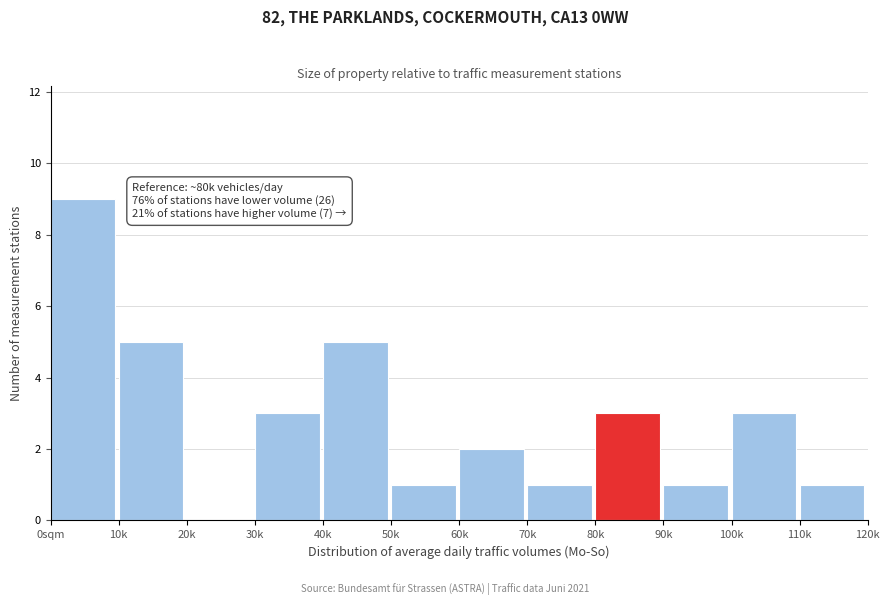

Reading right to left, transcribe all the data shown in this chart.

110k=1	100k=3	90k=1	80k=3	70k=1	60k=2	50k=1	40k=5	30k=3	20k=0	10k=5	0sqm=9